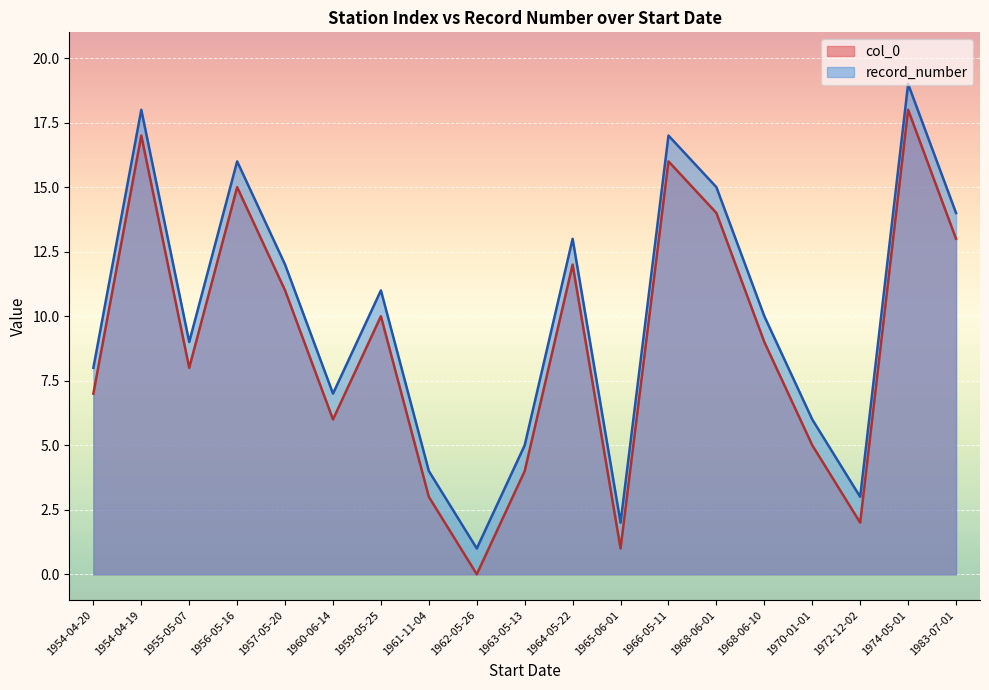

True or false: record_number has more than 2 interior local peaks.

True